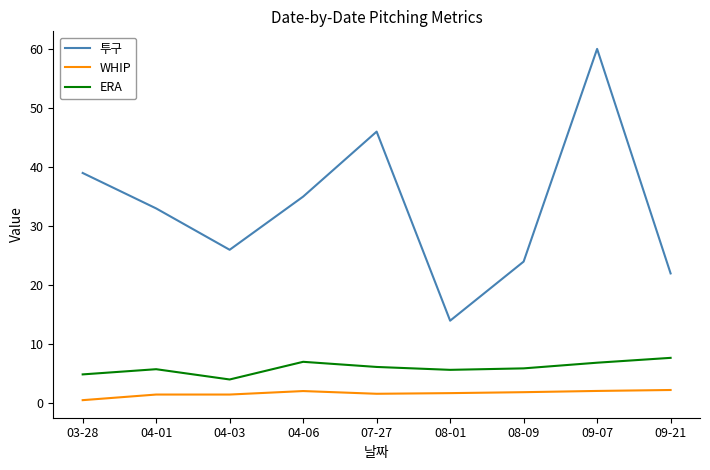

Which series changed the most between 03-28 and 07-27?

투구